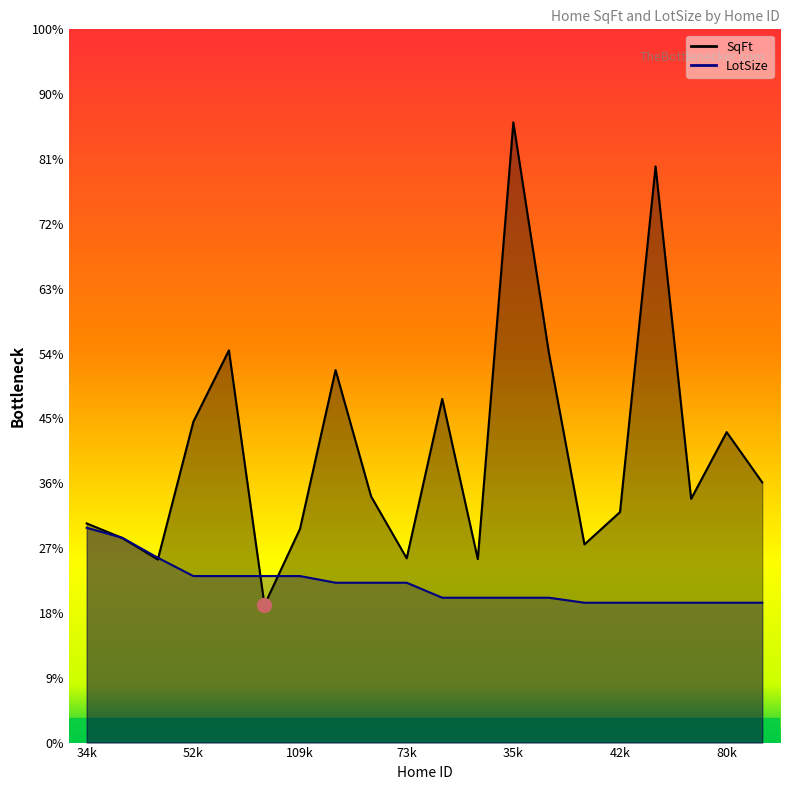

Count the number of categories in the chart.

20